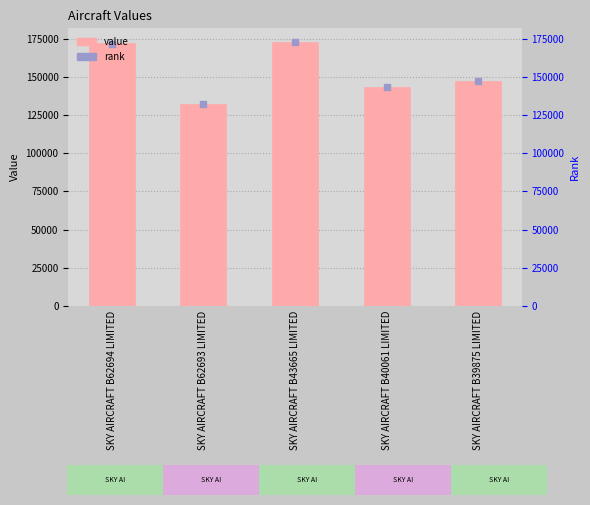

Which series has the largest total across all categories?

value